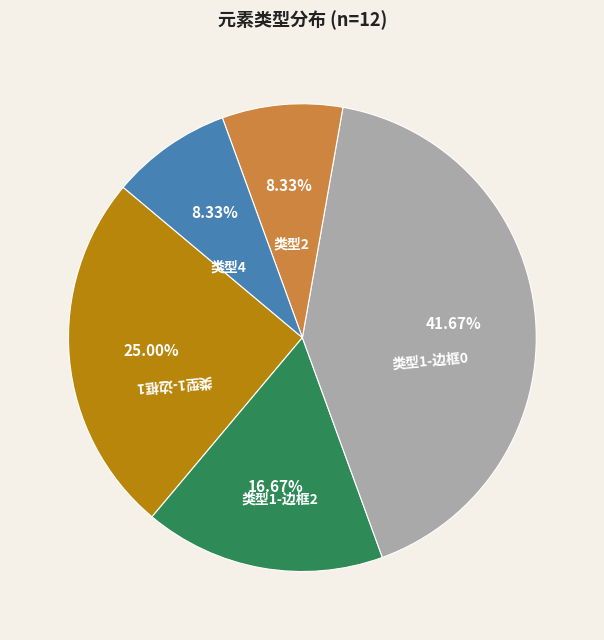

Combined, do 类型1-边框1 and 类型1-边框2 account for over 50%?

No